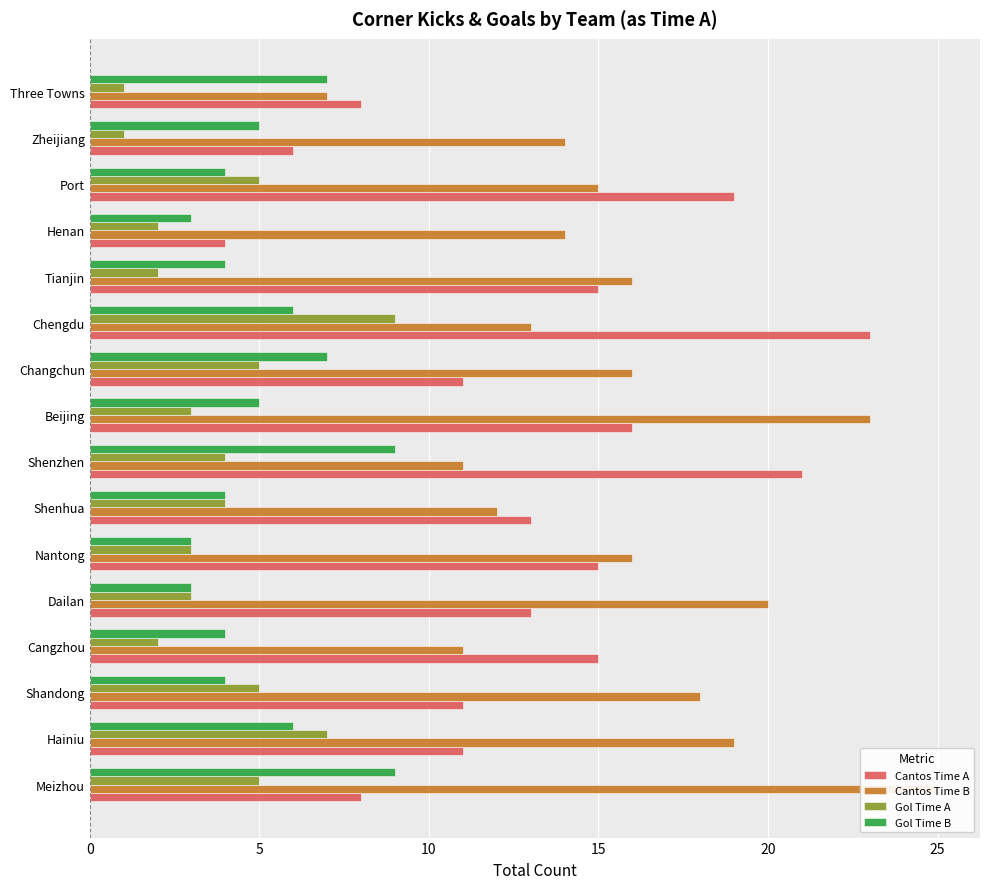

What are all the series names shown in the legend?

Cantos Time A, Cantos Time B, Gol Time A, Gol Time B